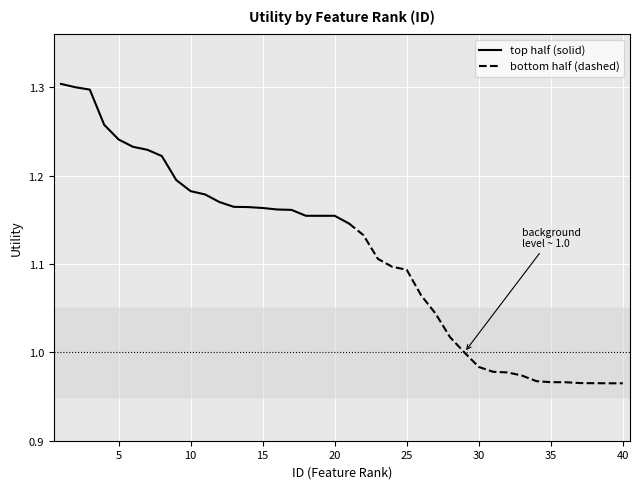

Reading right to left, extract all data points from this chart.

1.0	1.0	1.0	1.0	1.0	1.0	1.0	1.0	1.0	1.0	1.0	1.0	1.0	1.0	1.1	1.1	1.1	1.1	1.1	1.1	1.2	1.2	1.2	1.2	1.2	1.2	1.2	1.2	1.2	1.2	1.2	1.2	1.2	1.2	1.2	1.2	1.3	1.3	1.3	1.3